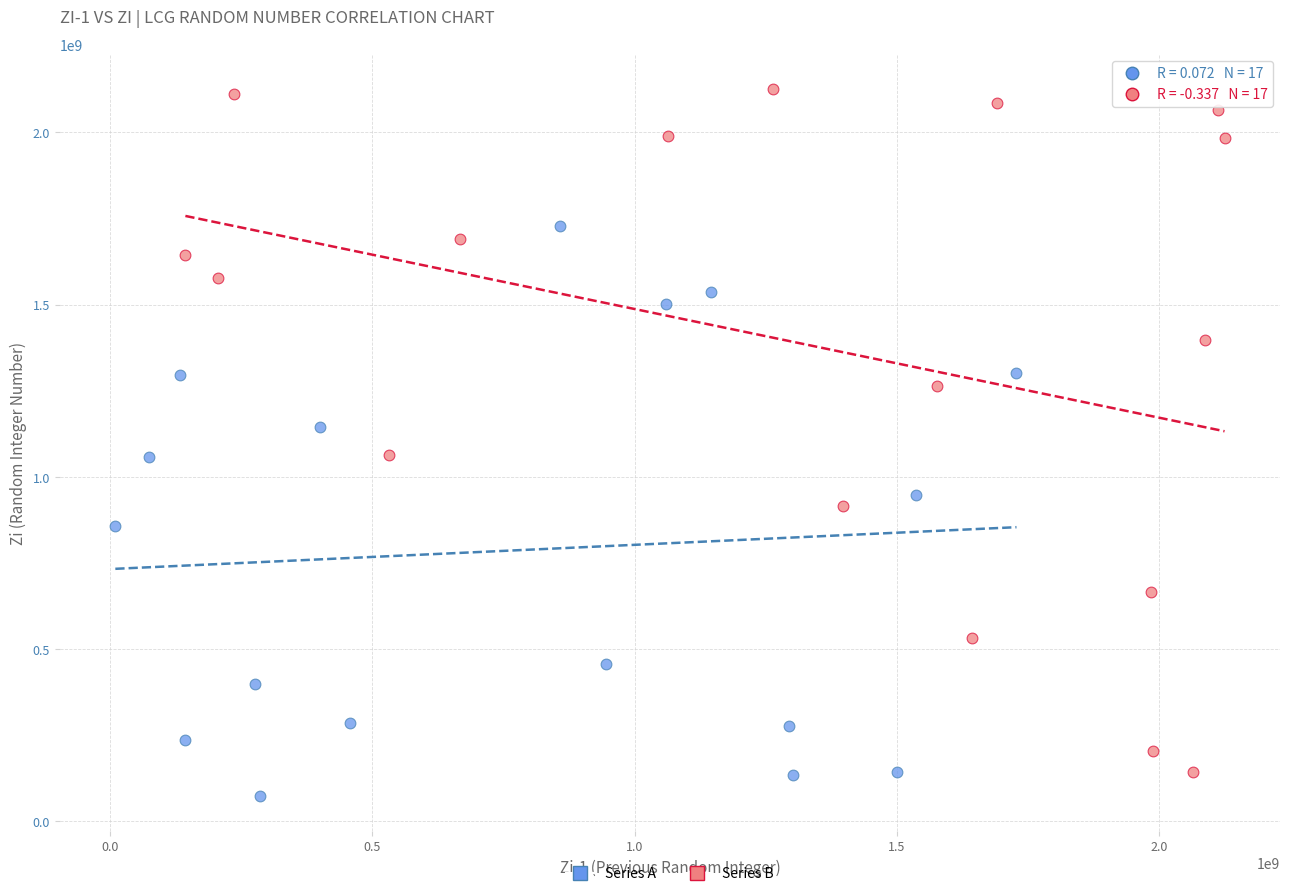

Which series has the largest Y range (max minus min)?

Series B